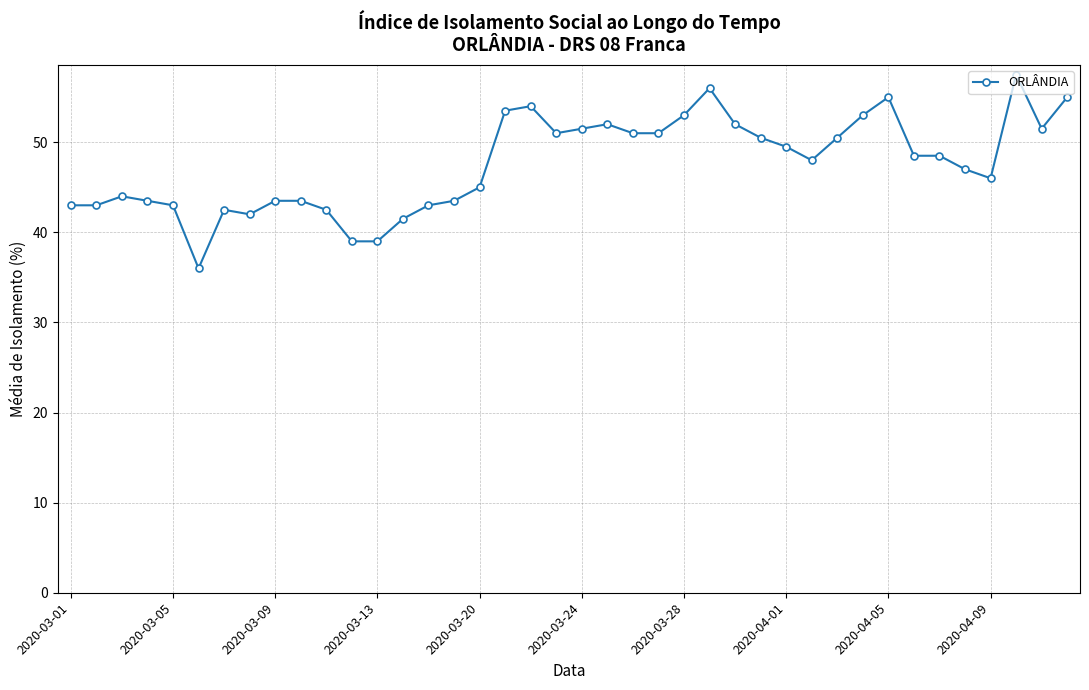

What is the difference between the maximum and minimum values?

21.5